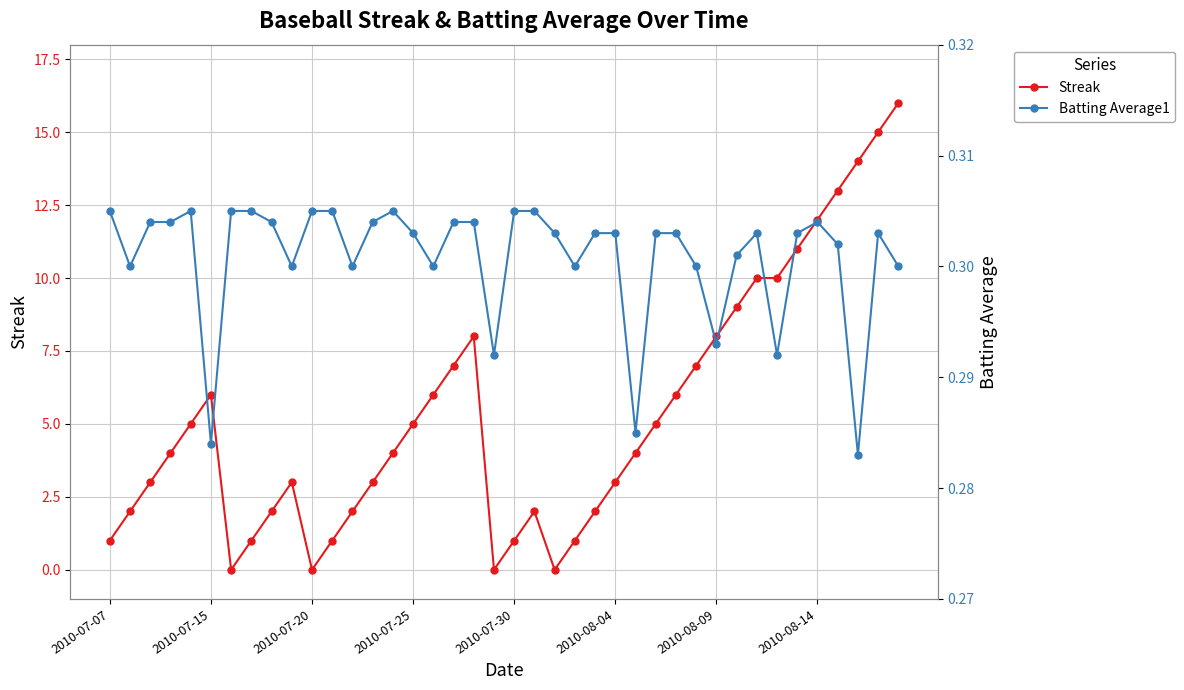

Reading left to right, what are all the values shown in this chart?

Streak: 1.0	2.0	3.0	4.0	5.0	6.0	0.0	1.0	2.0	3.0	0.0	1.0	2.0	3.0	4.0	5.0	6.0	7.0	8.0	0.0	1.0	2.0	0.0	1.0	2.0	3.0	4.0	5.0	6.0	7.0	8.0	9.0	10.0	10.0	11.0	12.0	13.0	14.0	15.0	16.0
Batting Average1: 0.3	0.3	0.3	0.3	0.3	0.3	0.3	0.3	0.3	0.3	0.3	0.3	0.3	0.3	0.3	0.3	0.3	0.3	0.3	0.3	0.3	0.3	0.3	0.3	0.3	0.3	0.3	0.3	0.3	0.3	0.3	0.3	0.3	0.3	0.3	0.3	0.3	0.3	0.3	0.3